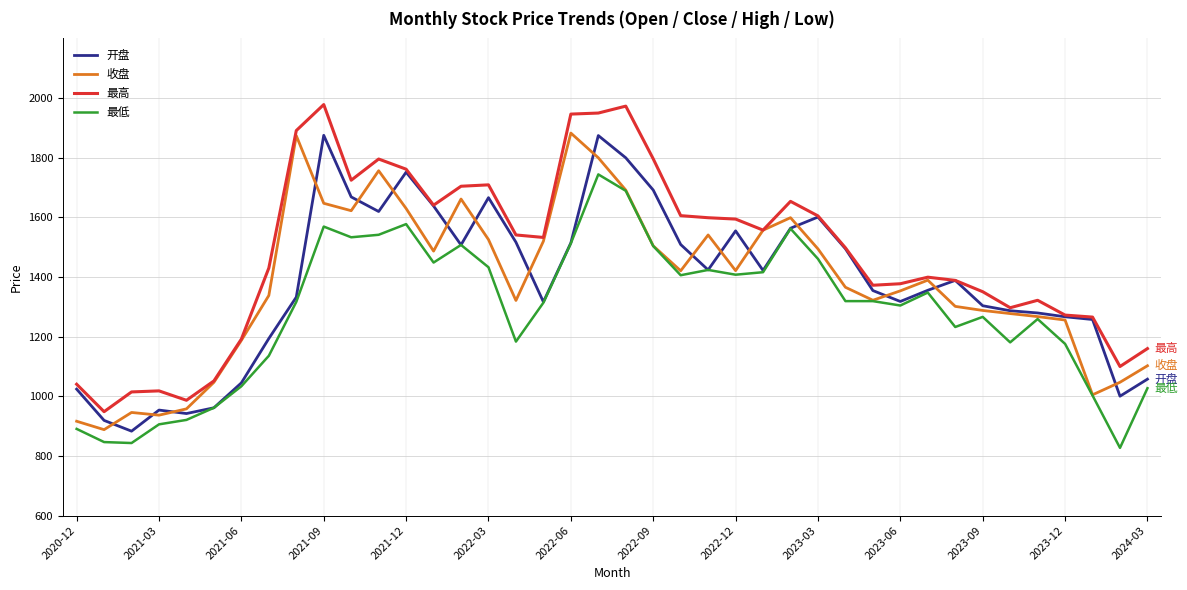

What is the minimum value for 最高?

948.4